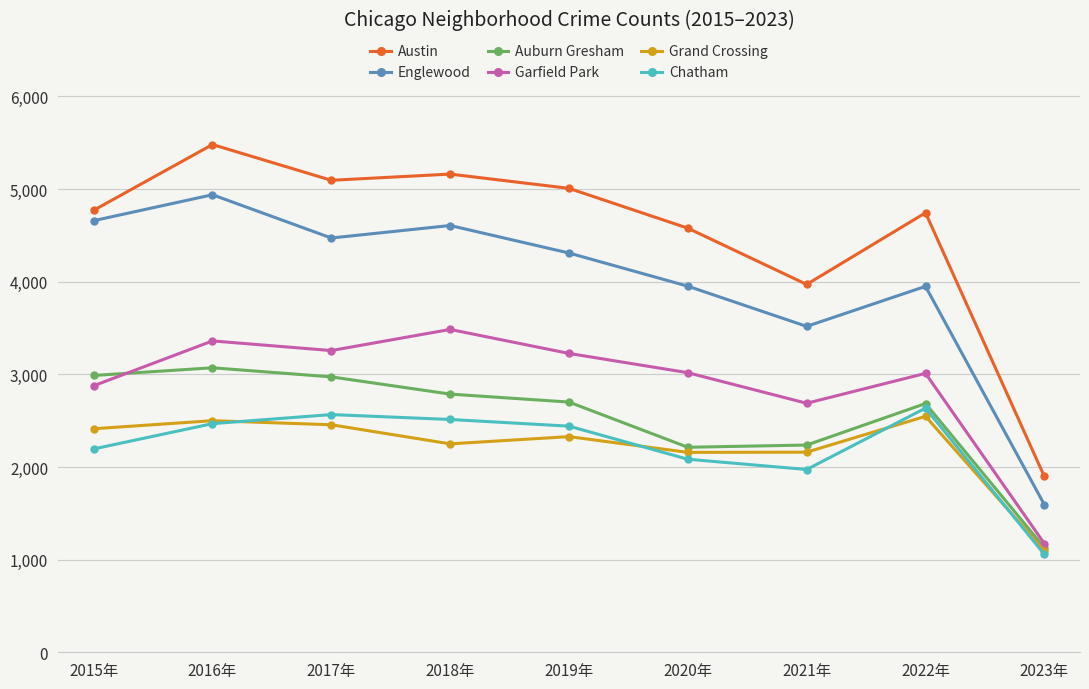

Which series changed the most between 2015年 and 2020年?

Auburn Gresham